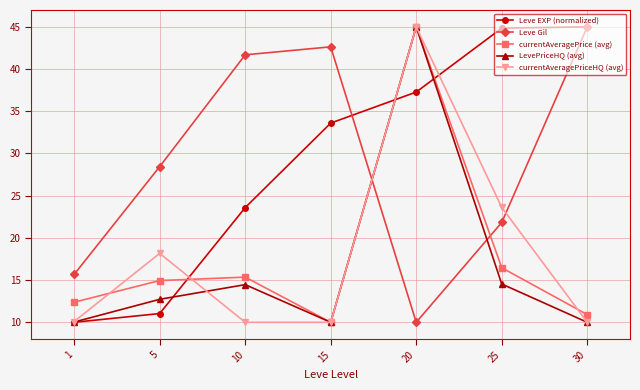

What is the spread (max minus min) of values at 15?

32.6